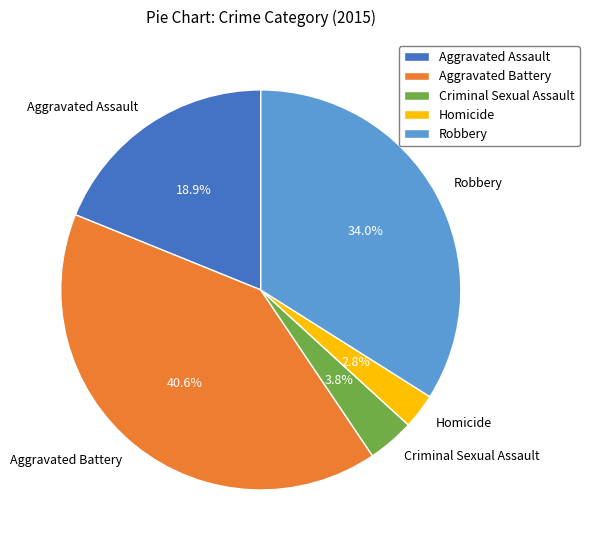

What portion of the pie excludes Aggravated Battery?

59.4%